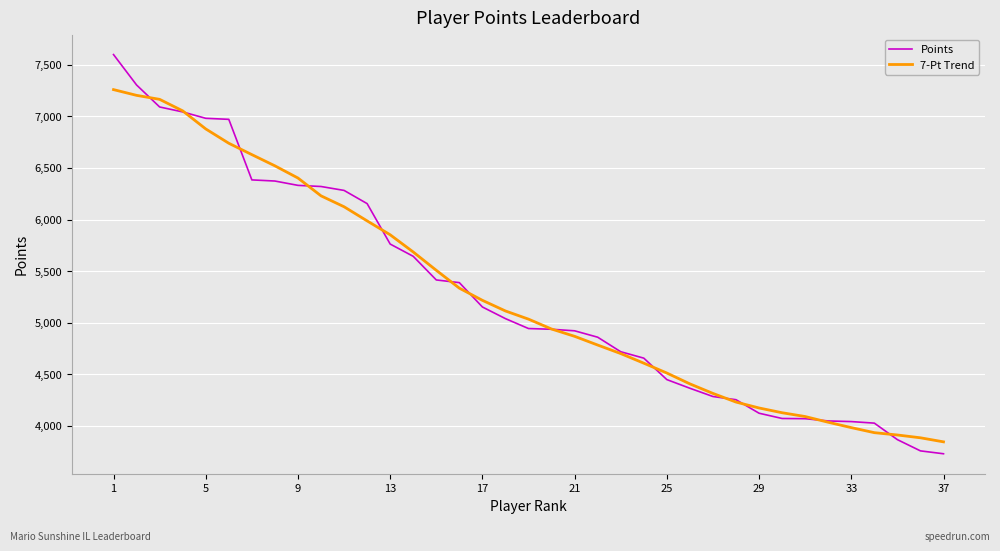

Which series has the largest range (max minus min)?

Points